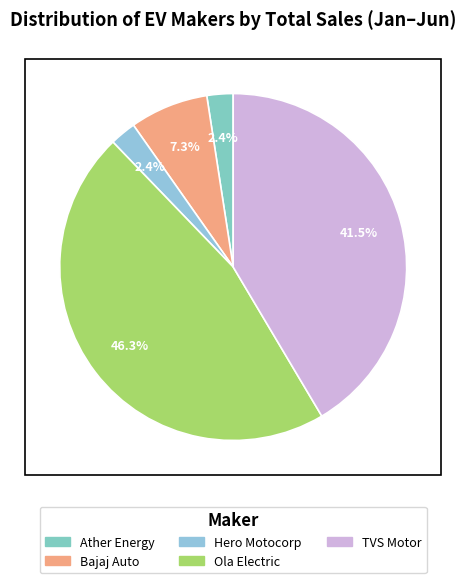

How many slices are in this pie chart?

5